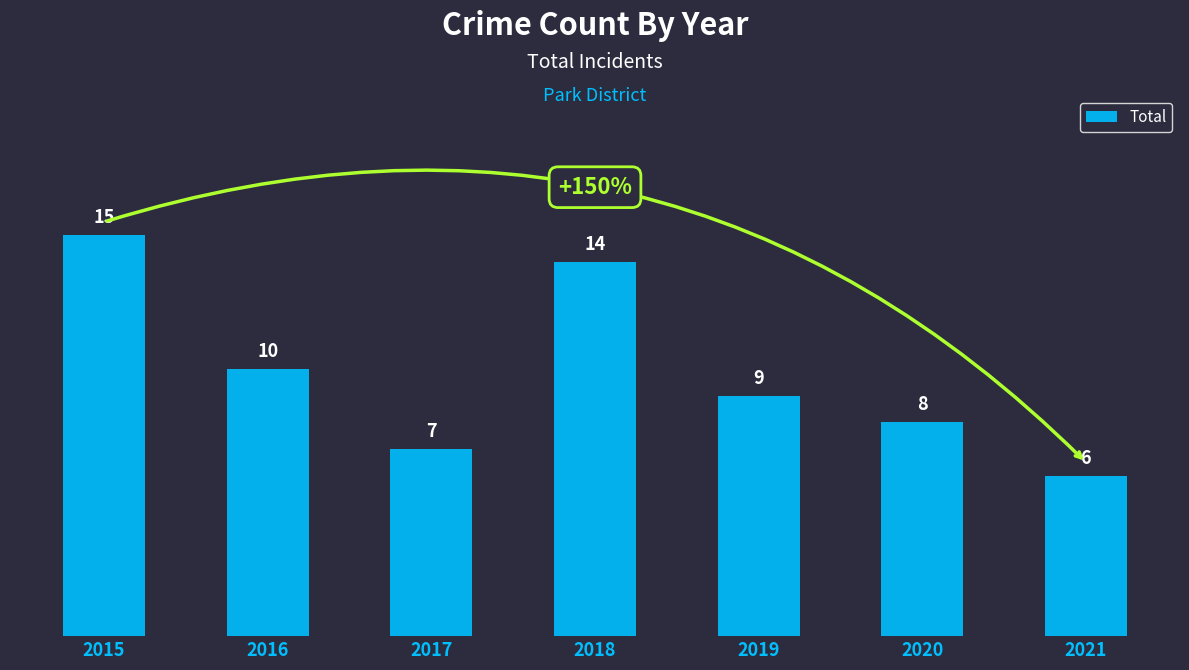

What is the ratio of the value at 2015 to the value at 2016?

1.5